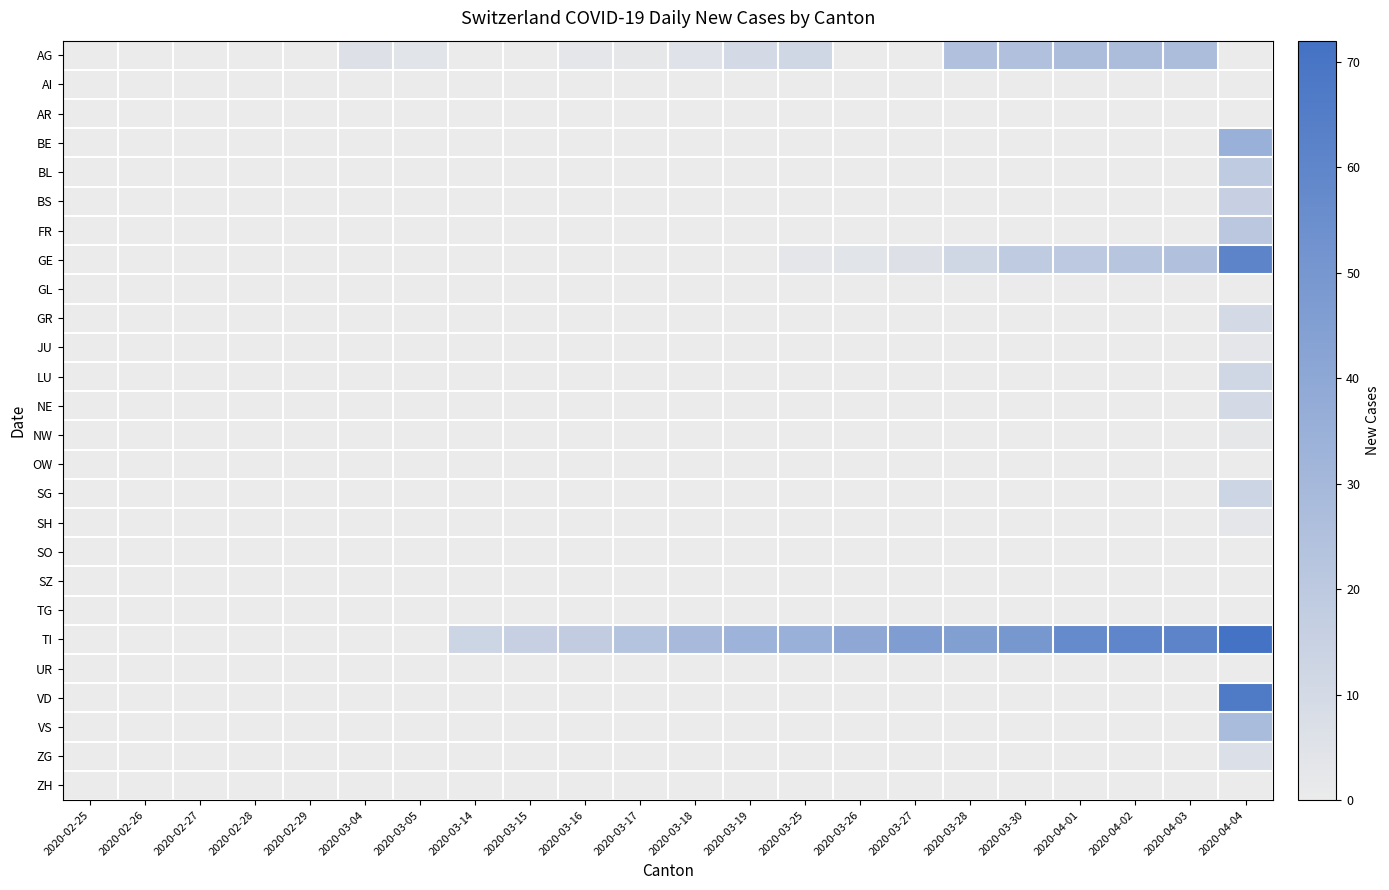

Rank the series at 2020-03-04 from lowest to highest value.

AI, AR, BE, BL, BS, FR, GE, GL, GR, JU, LU, NE, NW, OW, SG, SH, SO, SZ, TG, TI, UR, VD, VS, ZG, ZH, AG